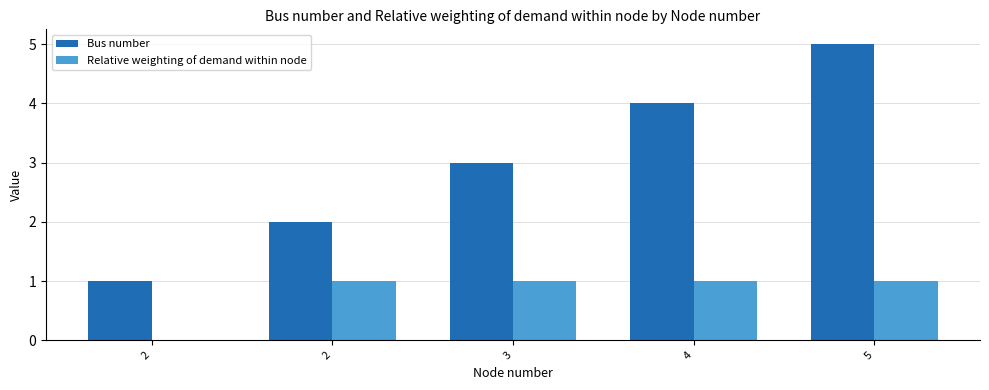

What is the difference between the maximum and minimum values in the Bus number series?

4